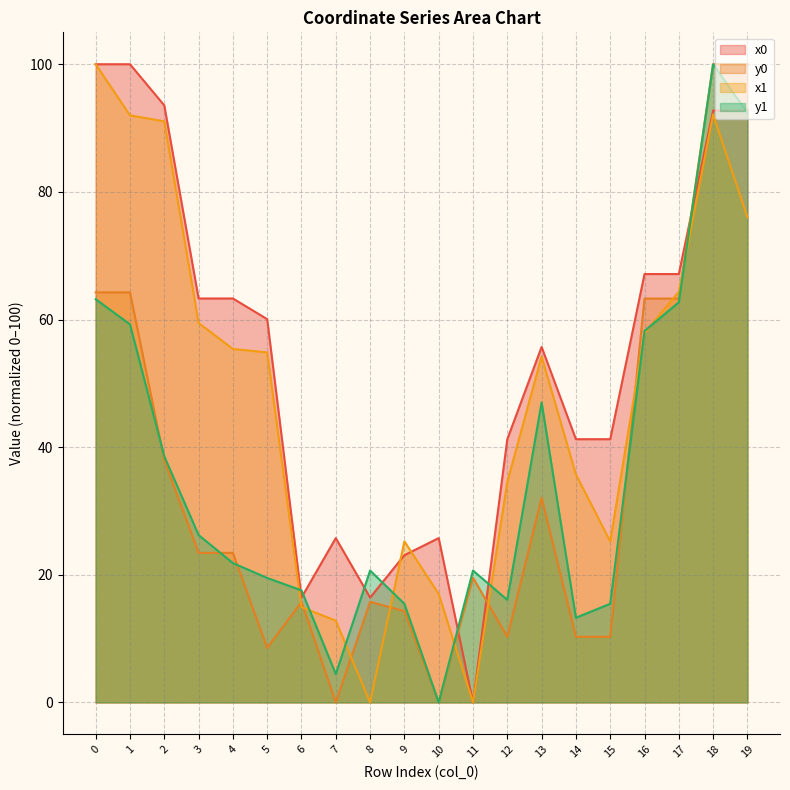

What is the difference between the highest and lowest values at 19?

24.0